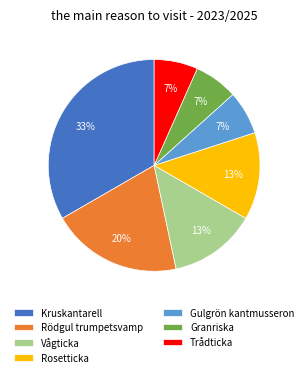

Does any single category account for the majority?

No